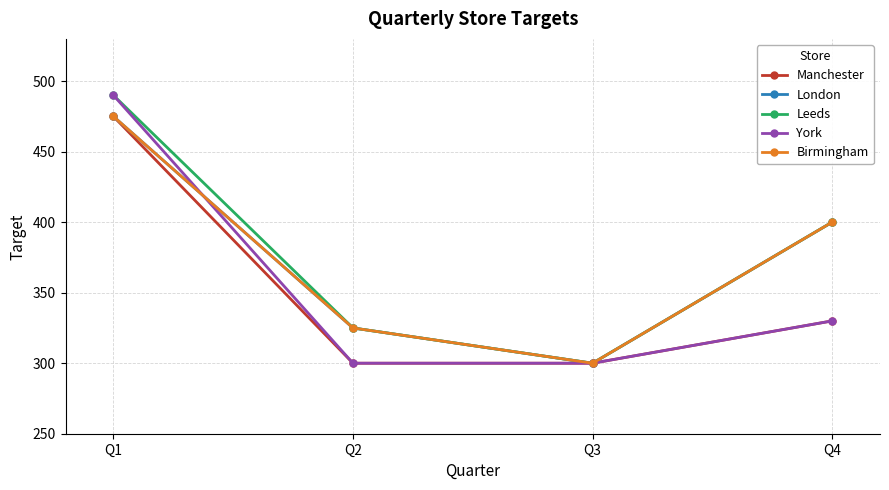

Is this an area chart (filled region under the line)?

No